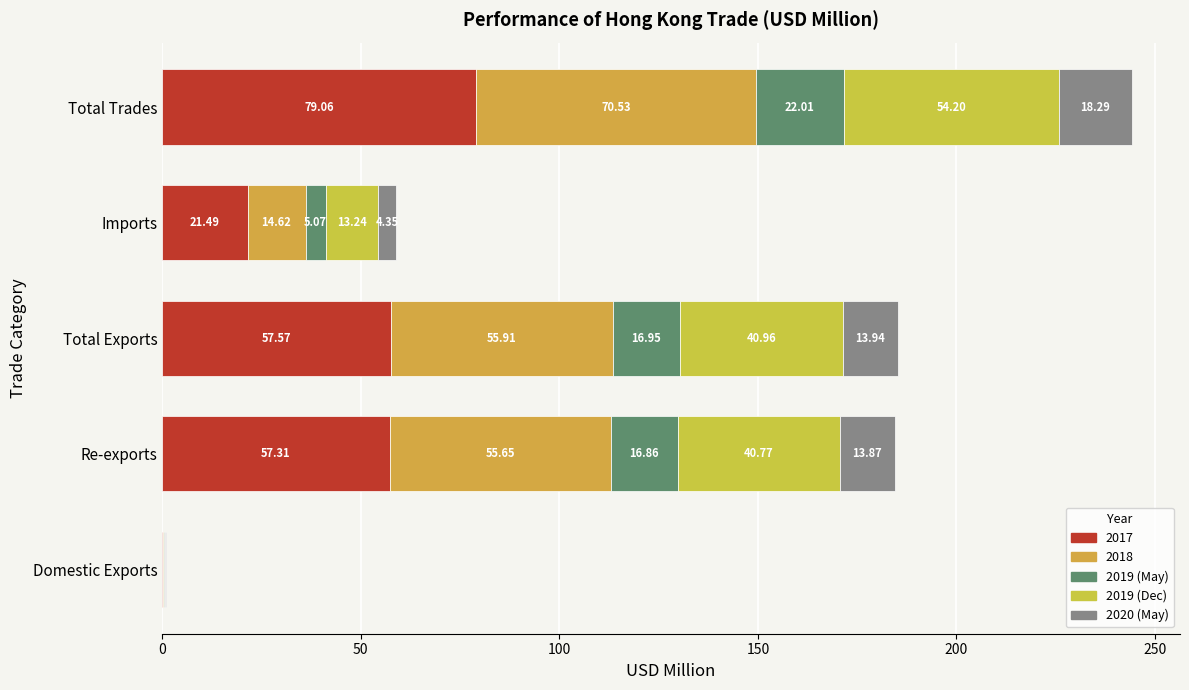

How many series are shown in this chart?

5